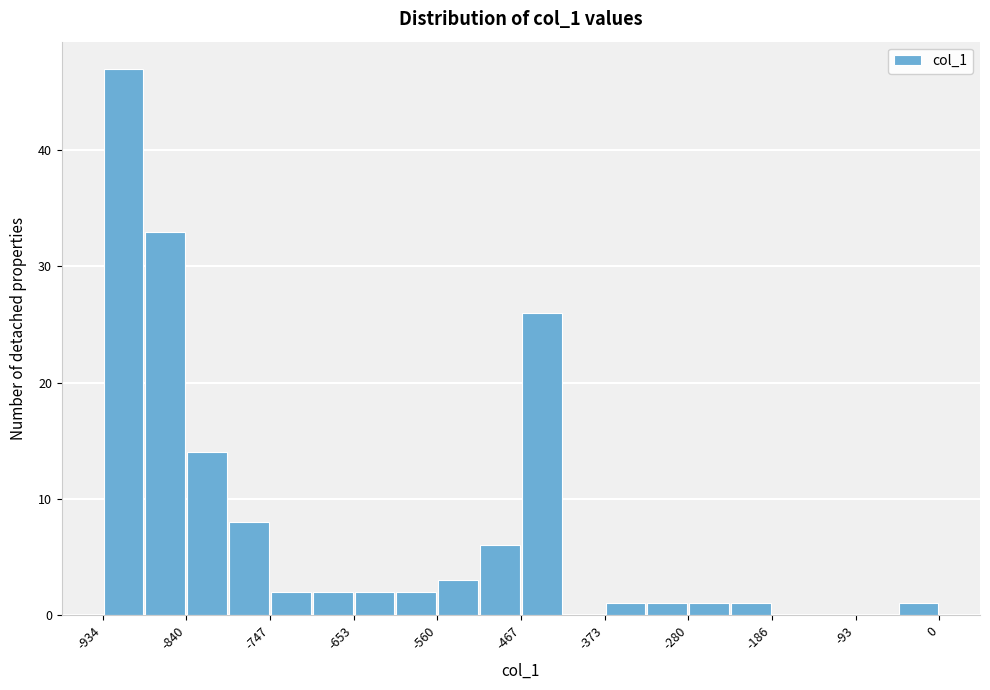

Over which range of the x-axis is the bar tallest?

-930 to -890